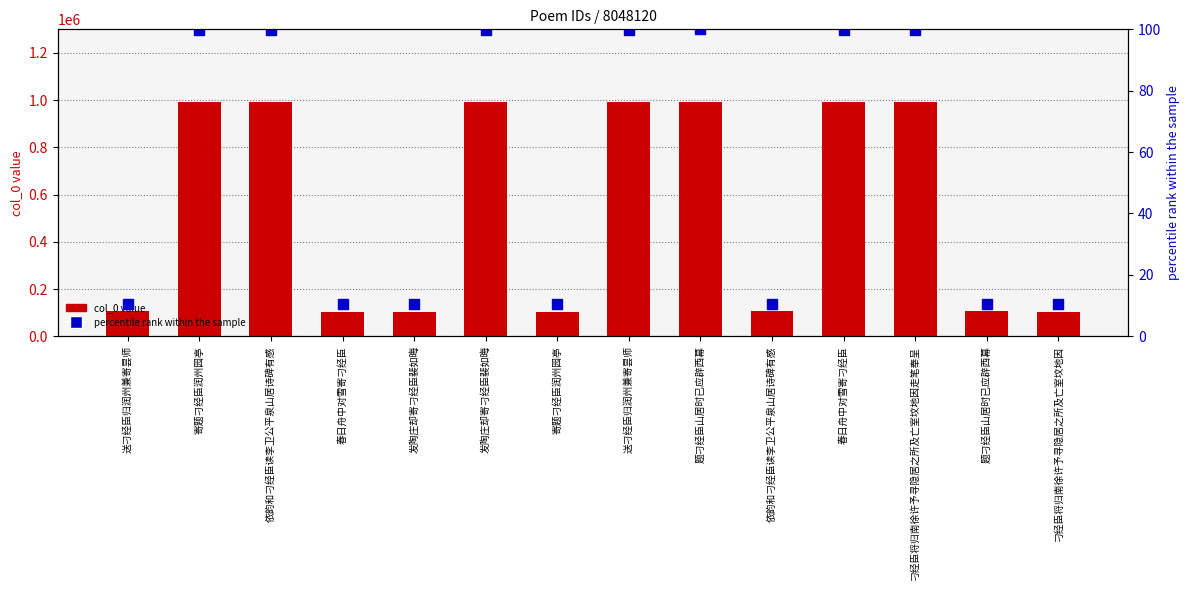

Which series contains the highest Y value?

col_0 value